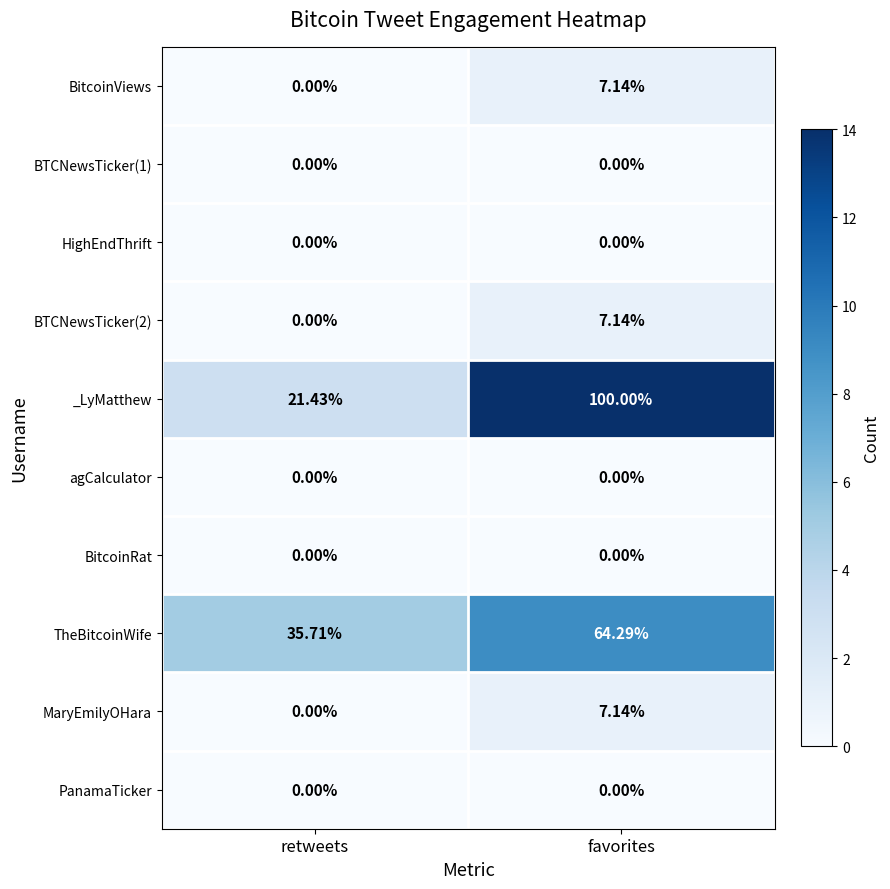

Which series has the largest range (max minus min)?

_LyMatthew